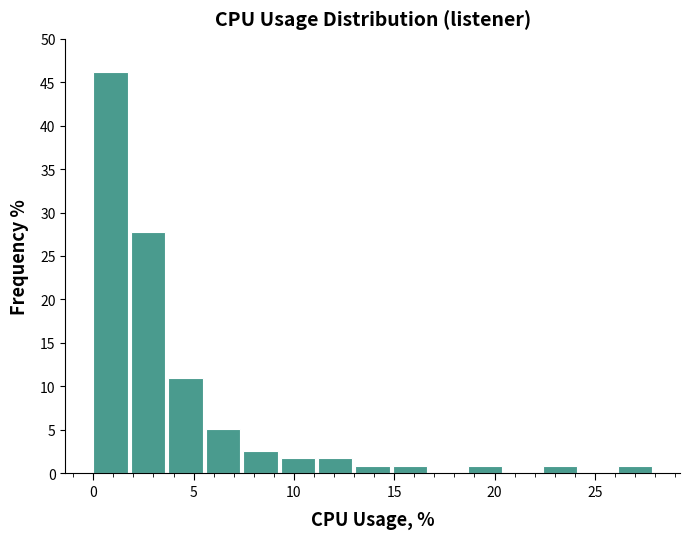

Around what value on the x-axis is the tallest bar? Give the approximate position of its centre, as read against the axis.

1.0